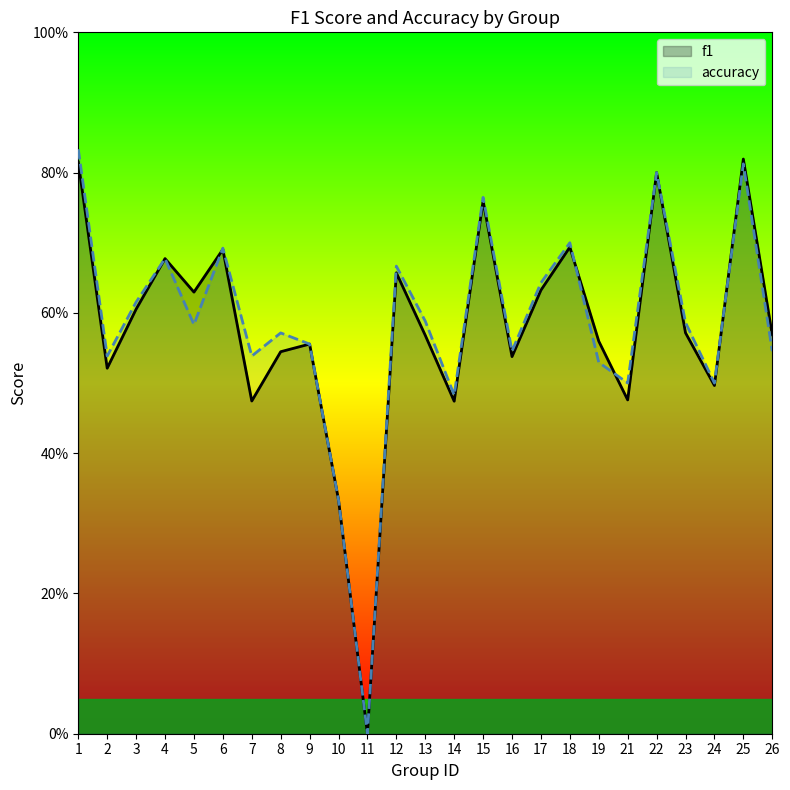

How many data points in accuracy are above 0?

24